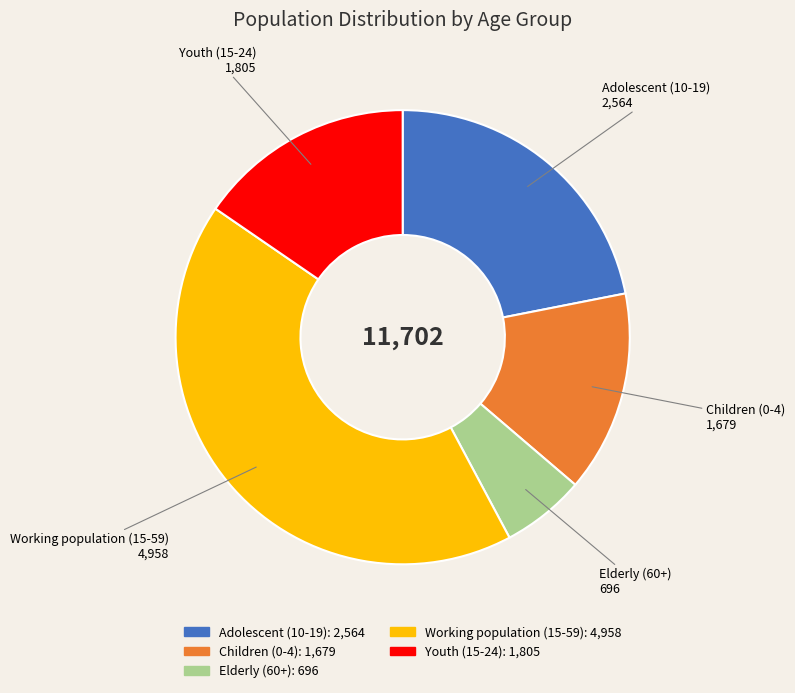

Is it true that Working population (15-59) is 28% of the pie?

False